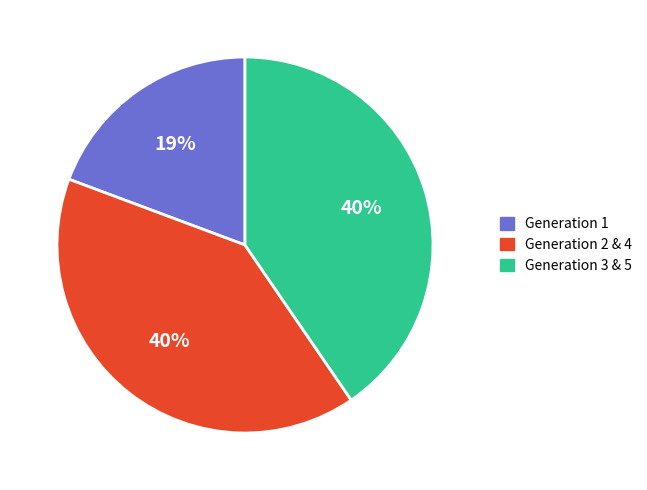

Does any single category account for the majority?

No